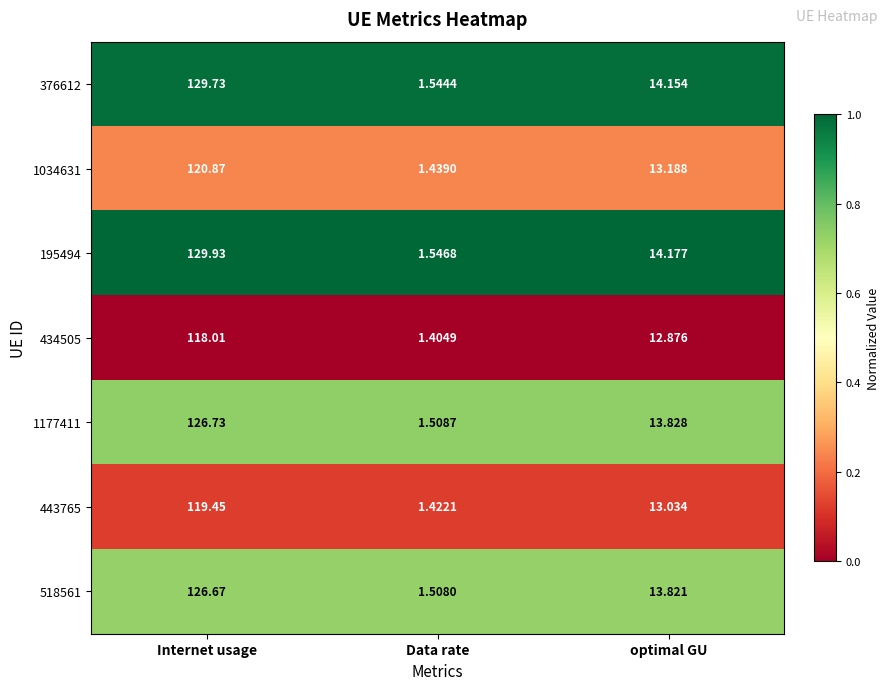

At which label does 434505 first exceed 12?

Internet usage